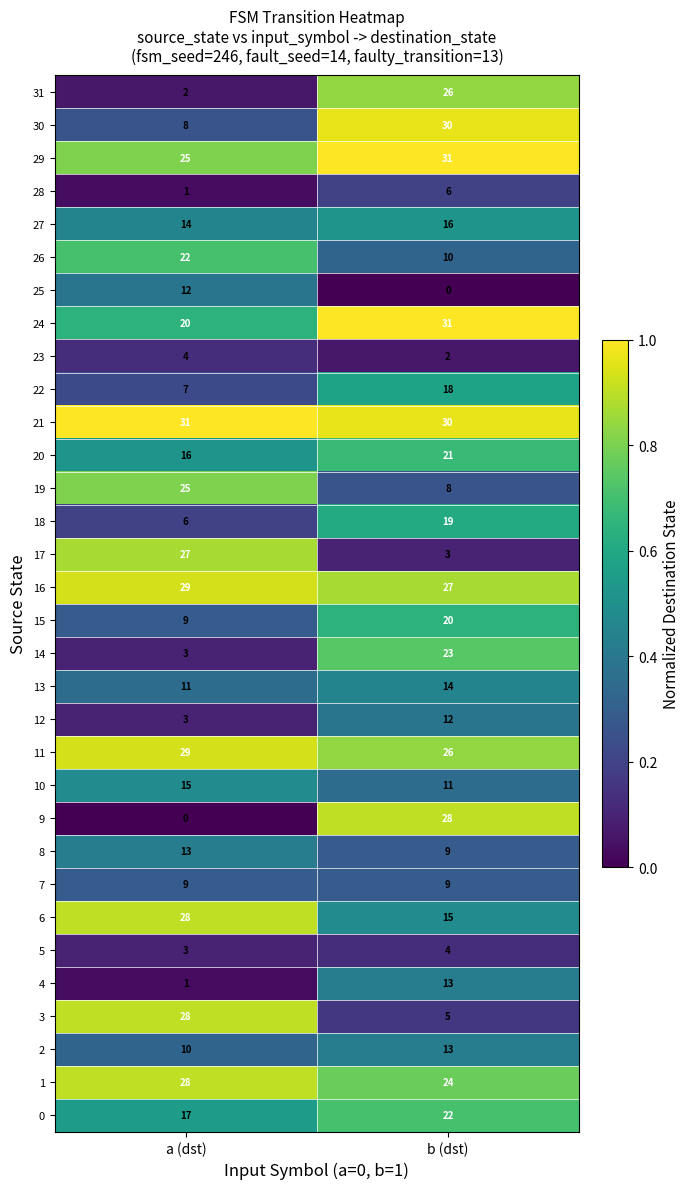

Which series has the largest range (max minus min)?

9